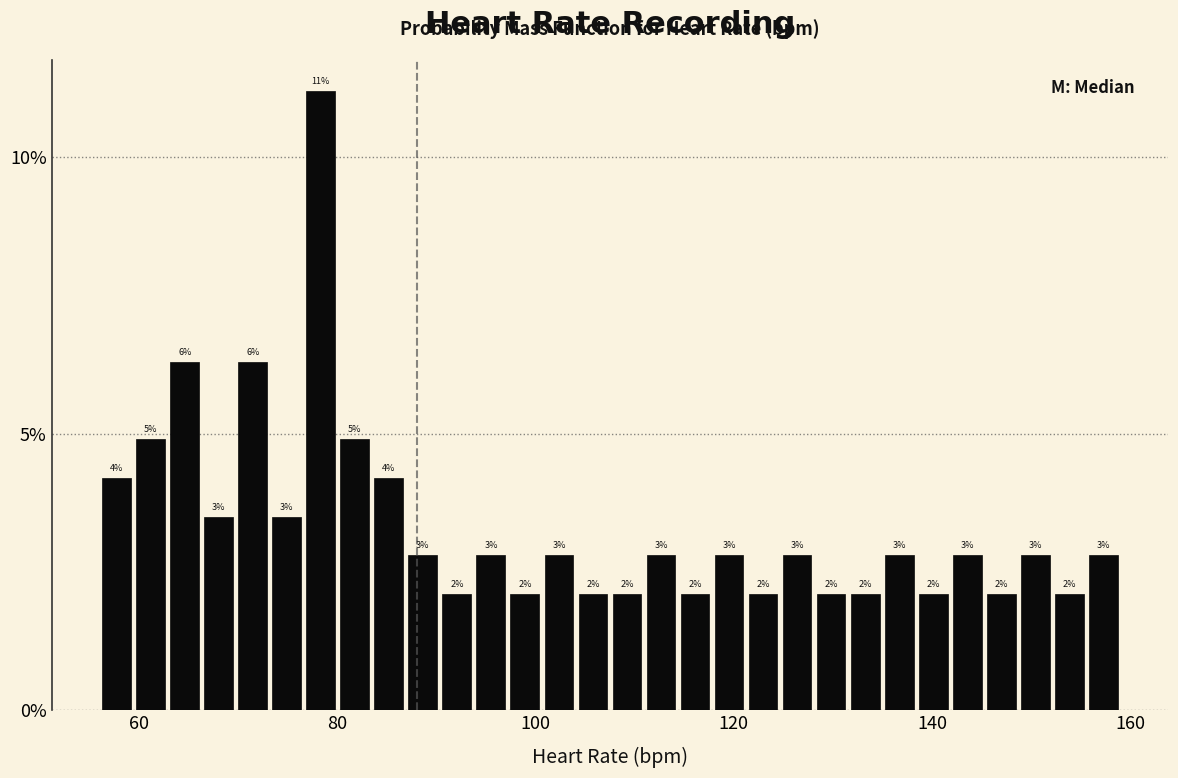

Around what value on the x-axis is the tallest bar? Give the approximate position of its centre, as read against the axis.

78